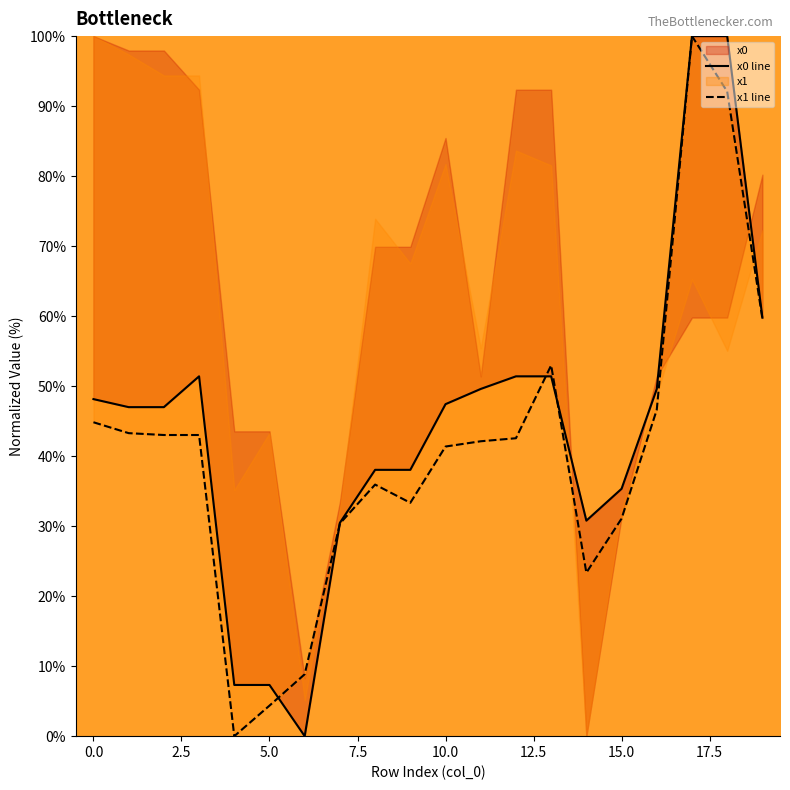

Which has a higher value, 19 or 7.5?

19